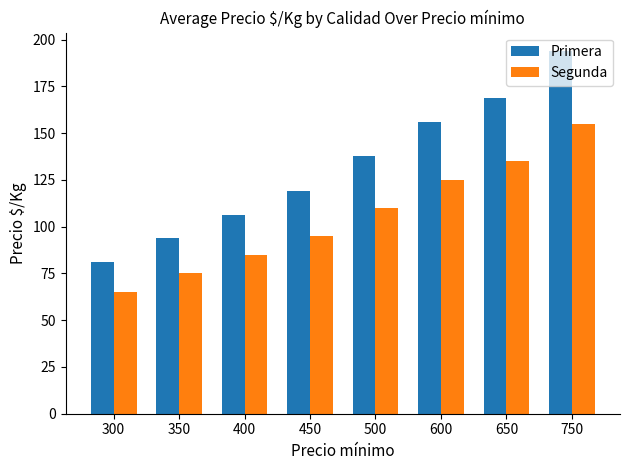

Which label corresponds to the largest value in the chart?

750